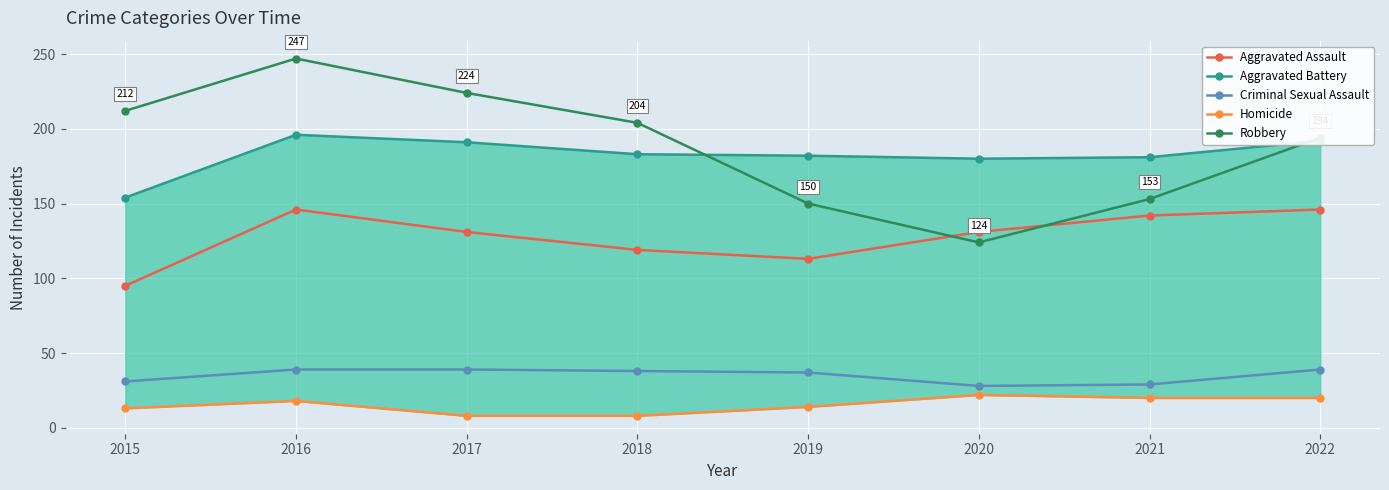

What is the difference between the maximum and second lowest values in the Homicide series?

14